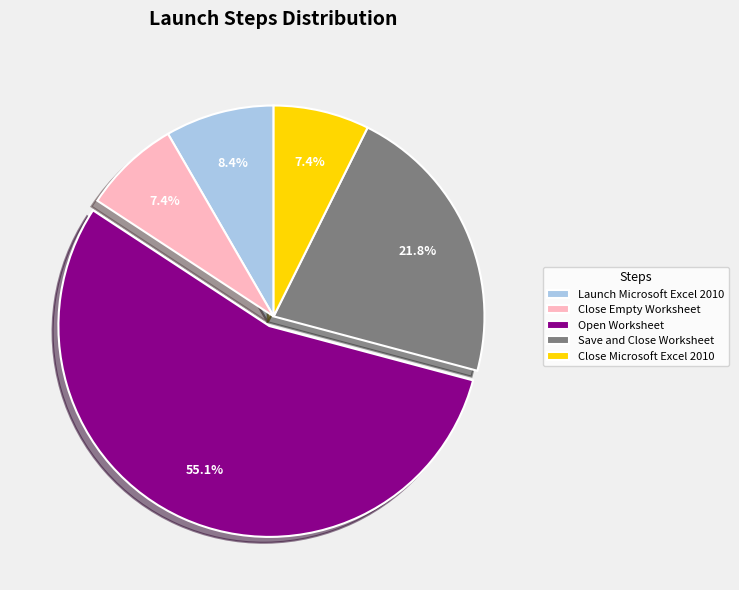

To the nearest percent, what is the difference between the Open Worksheet and Close Empty Worksheet slice percentages?

48%